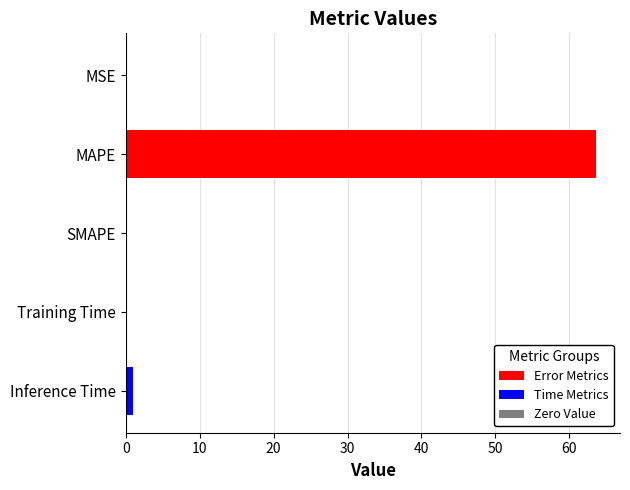

Are the bars horizontal?

Yes